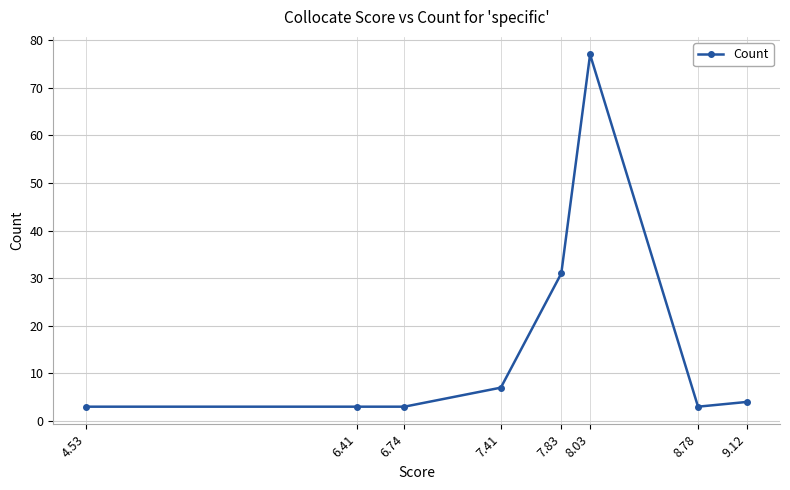

What is the greatest value displayed?

77